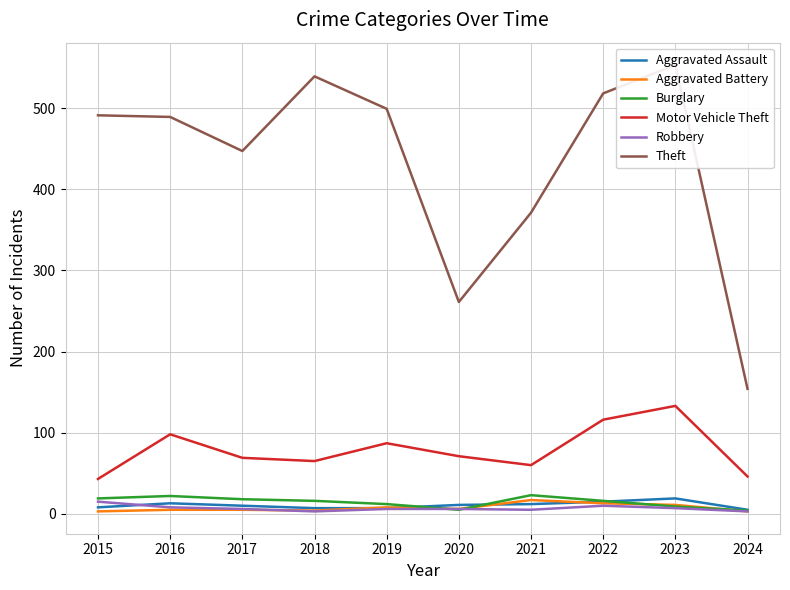

The value of Burglary at 2023 is 9. True or false?

True